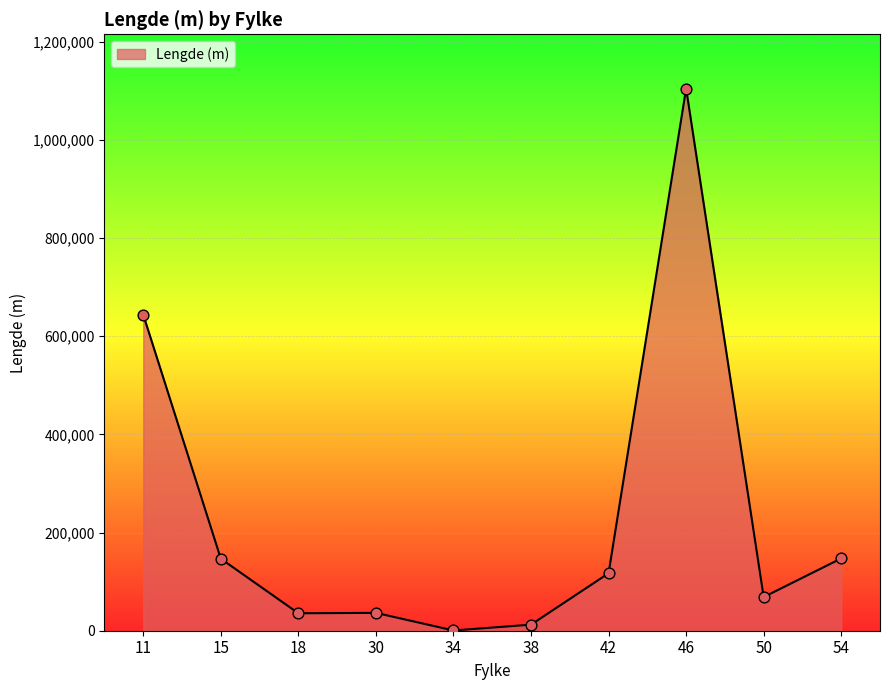

Approximately how many times larger is the value at 18 compared to 42?

0.3